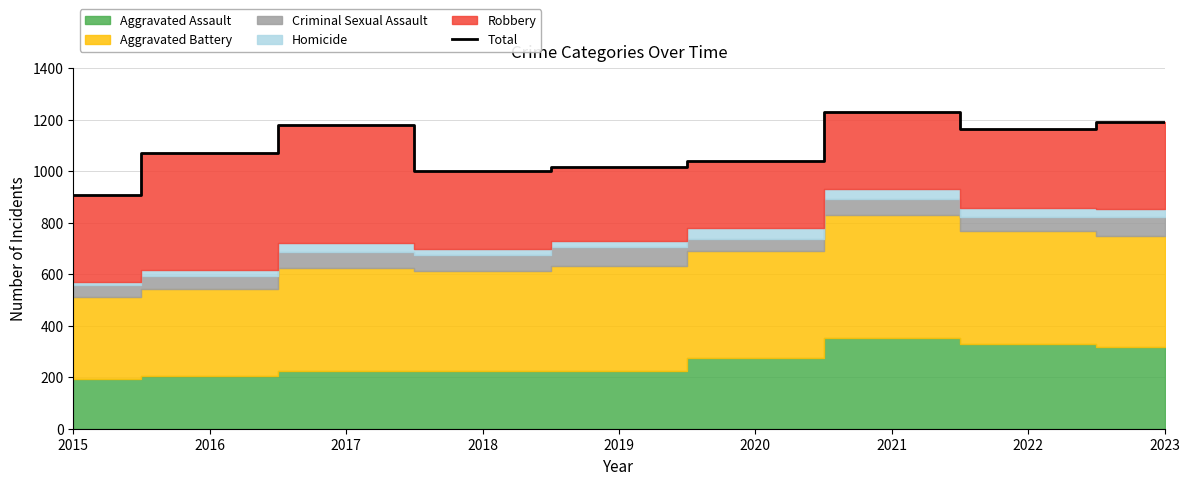

What is the value of the 5th point from the left?

1016